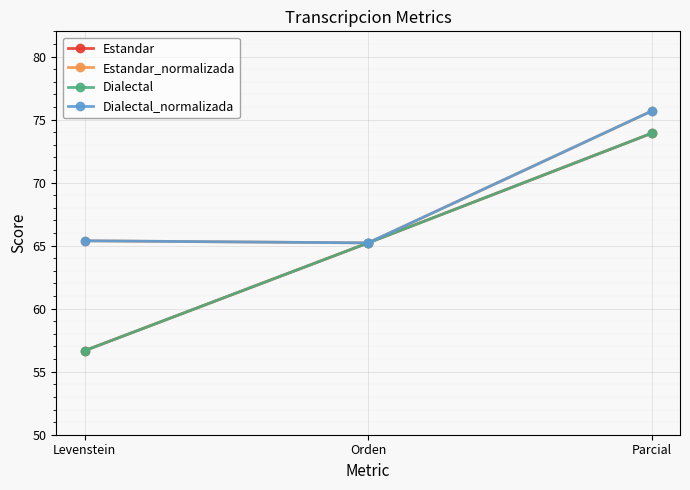

What is the sum of all Dialectal_normalizada values?

206.3